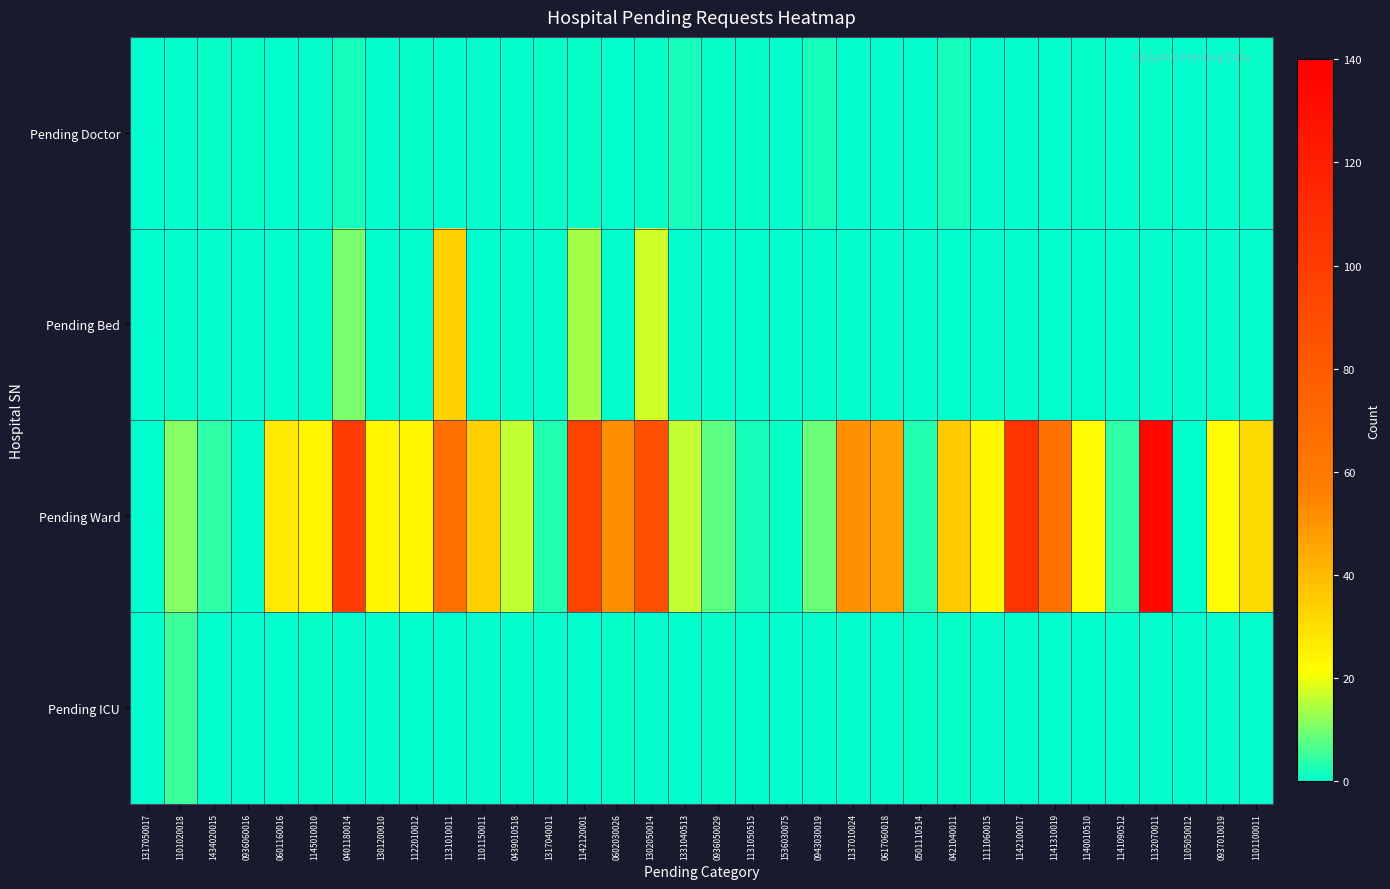

List the series in order of their peak value, highest first.

Pending Ward, Pending Bed, Pending ICU, Pending Doctor